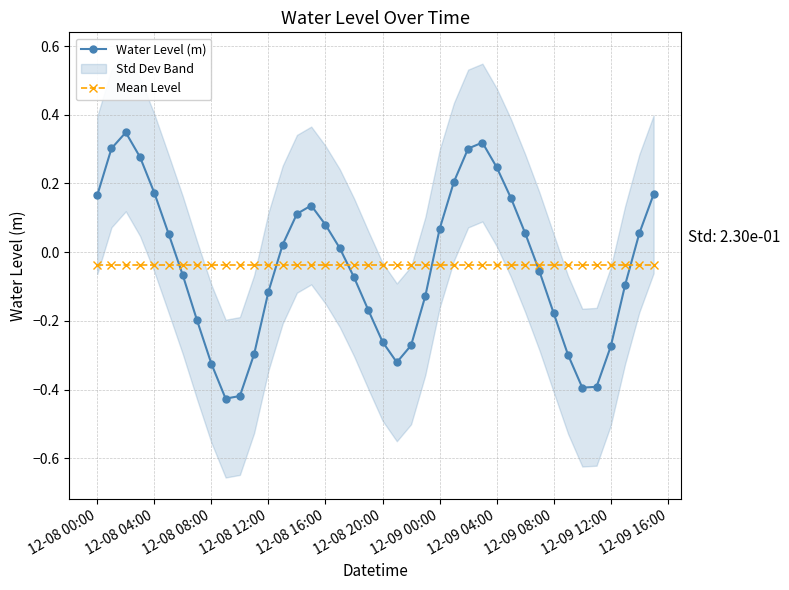

True or false: Water Level (m) has more than 1 points higher than both neighbors.

True